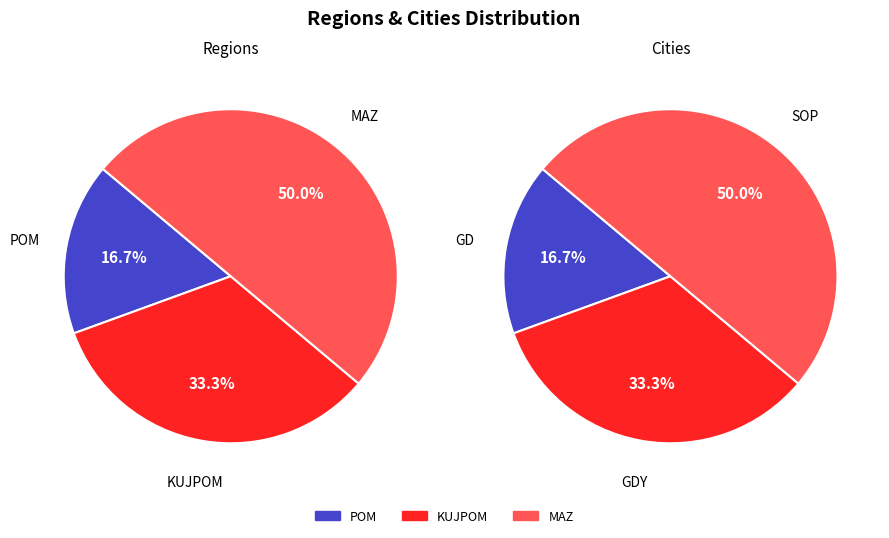

Which category has the smallest portion of the pie?

POM